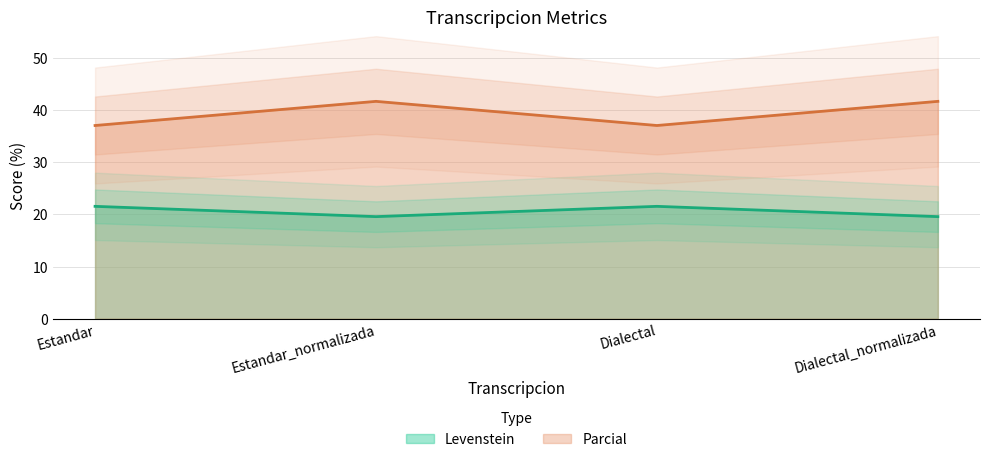

At which category is the sum across all series the highest?

Estandar_normalizada